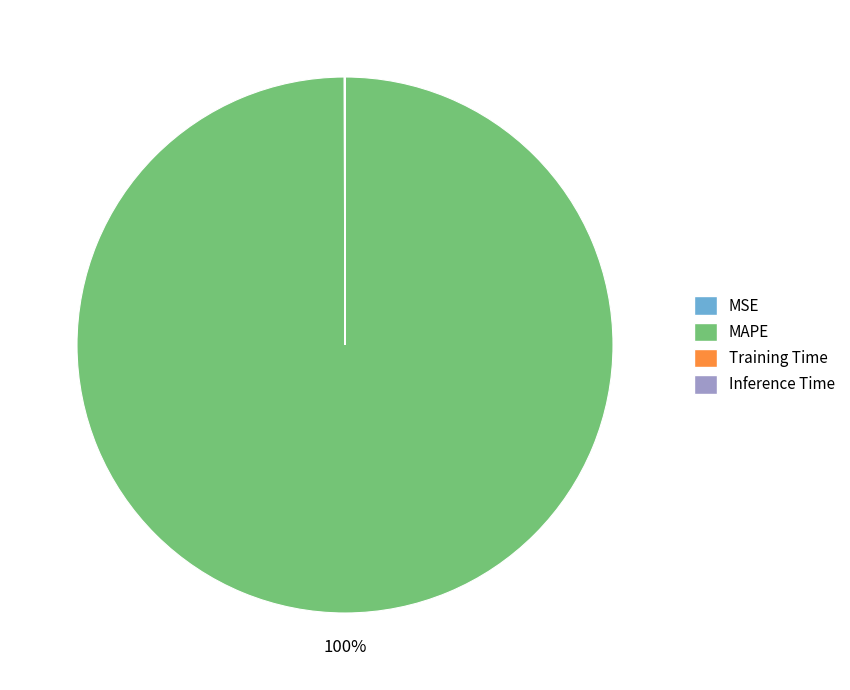

To the nearest percent, what percentage of the pie is MAPE?

100%